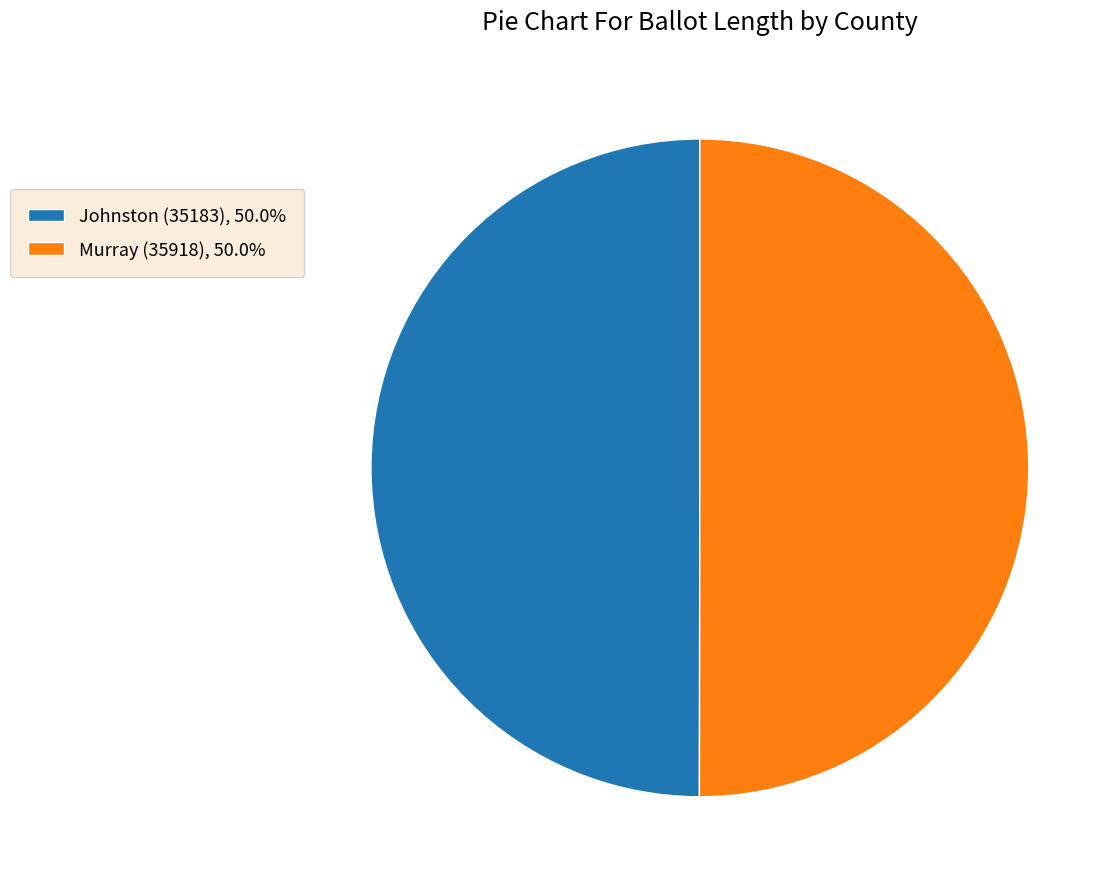

Approximately how many times larger is the value at Johnston (35183), 50.0% compared to Murray (35918), 50.0%?

1.0